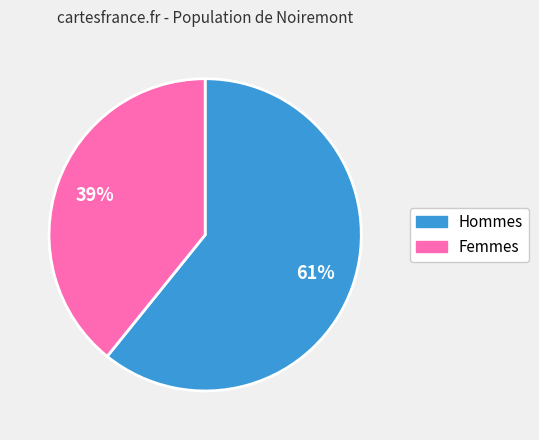

How many slices are in this pie chart?

2